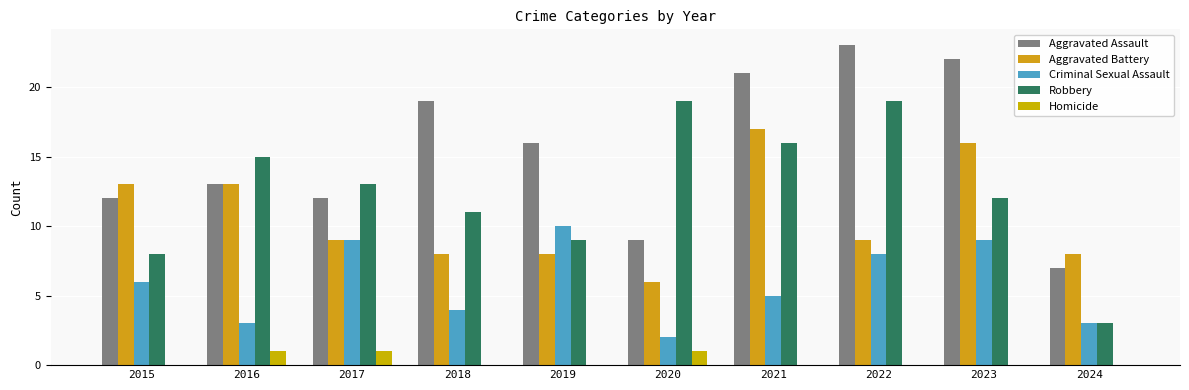

What are all the series names shown in the legend?

Aggravated Assault, Aggravated Battery, Criminal Sexual Assault, Robbery, Homicide